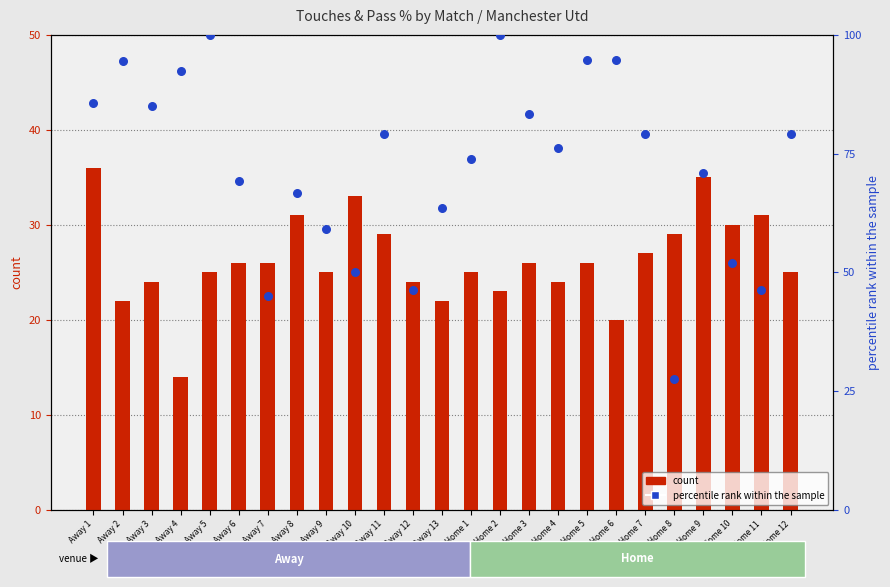

Which series has the largest total across all categories?

percentile rank within the sample